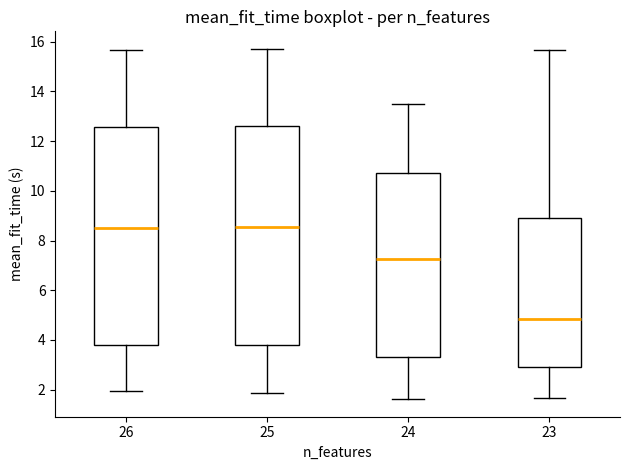

Which box has the lowest median line?

23